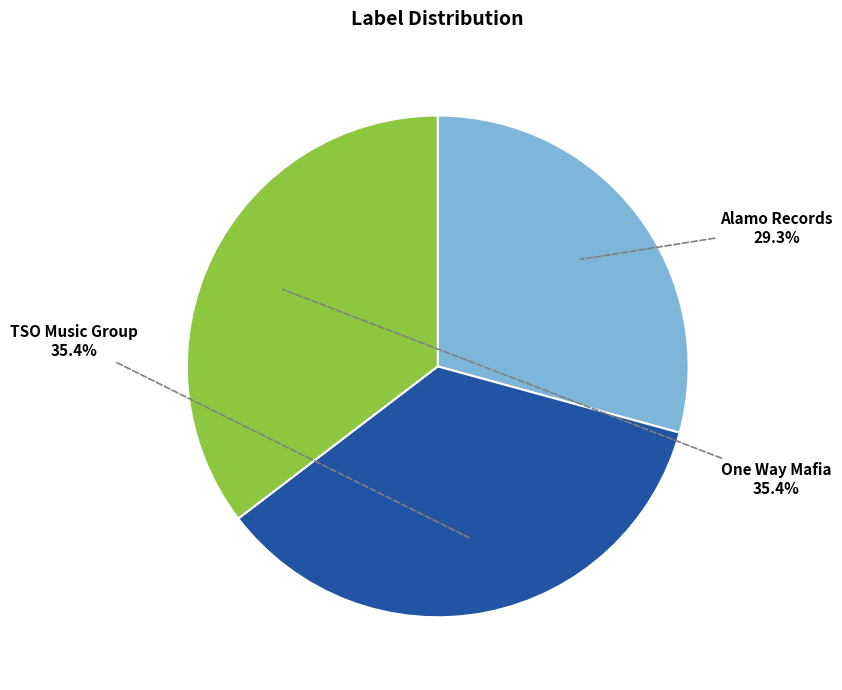

What is the ratio of the value at Alamo Records to the value at TSO Music Group?

0.8